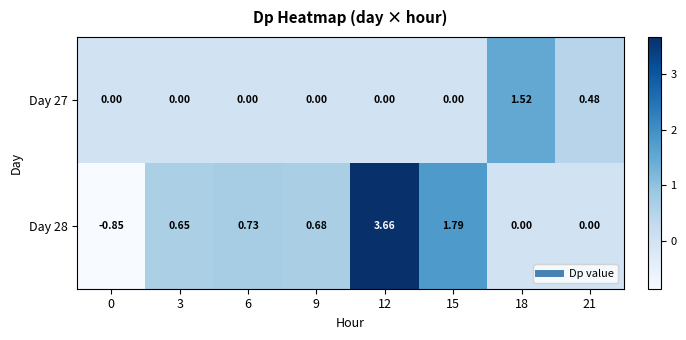

How many distinct data groups are displayed?

2